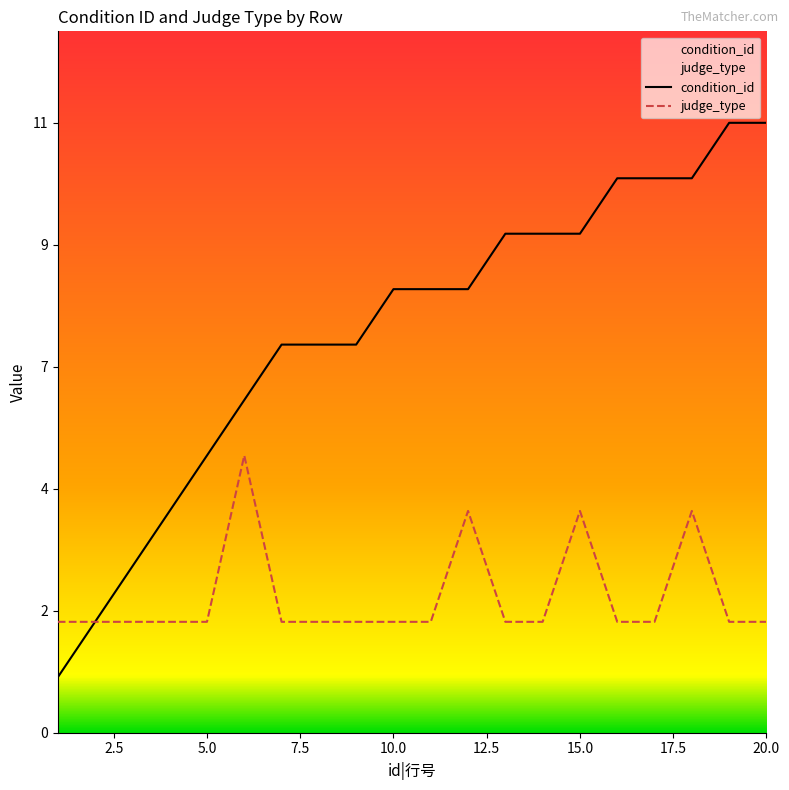

Rank the series at 10.0 from lowest to highest value.

judge_type, condition_id